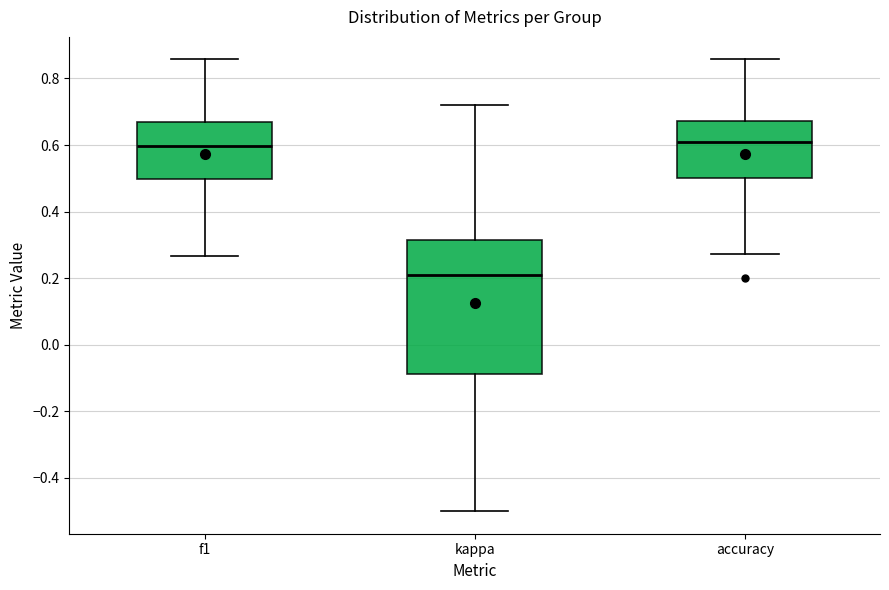

Where does the upper whisker of the box for f1 end on the y-axis? The values are not printed on the chart, so give them approximately, as read against the axis.

0.86